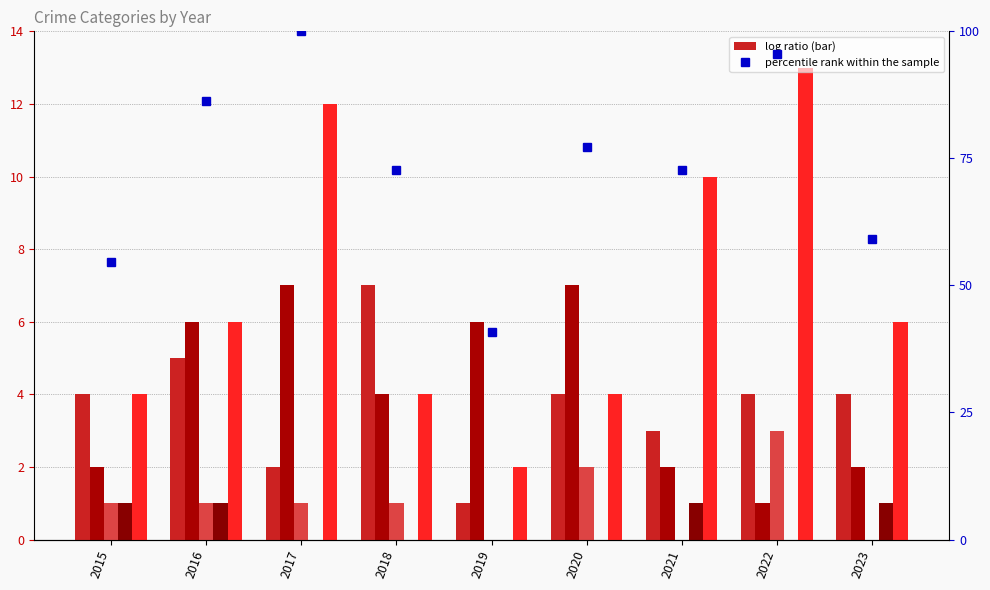

Rank the categories by Aggravated Battery value from highest to lowest.

2017, 2020, 2016, 2019, 2018, 2015, 2021, 2023, 2022